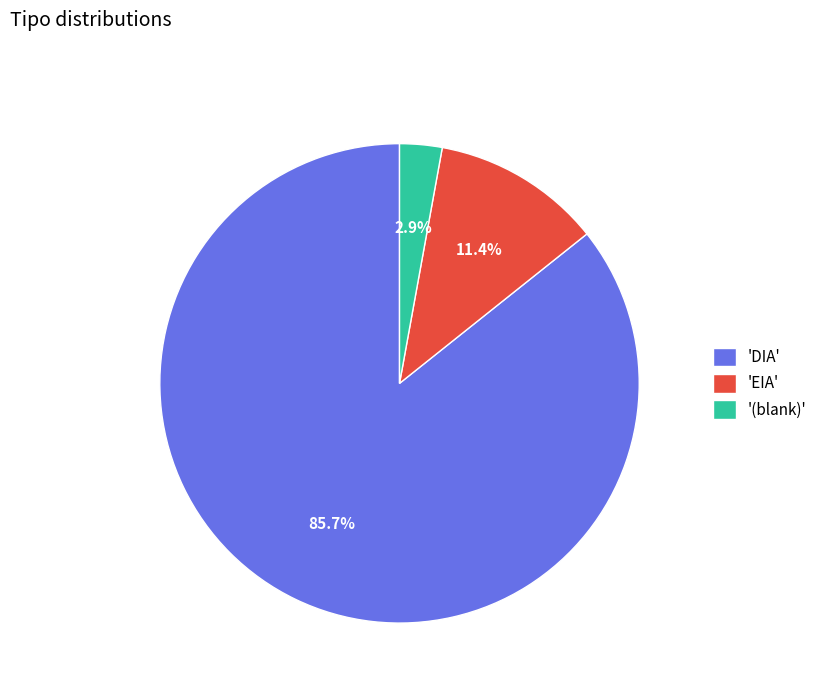

To the nearest percent, what is the difference between the largest and smallest slice percentages?

83%